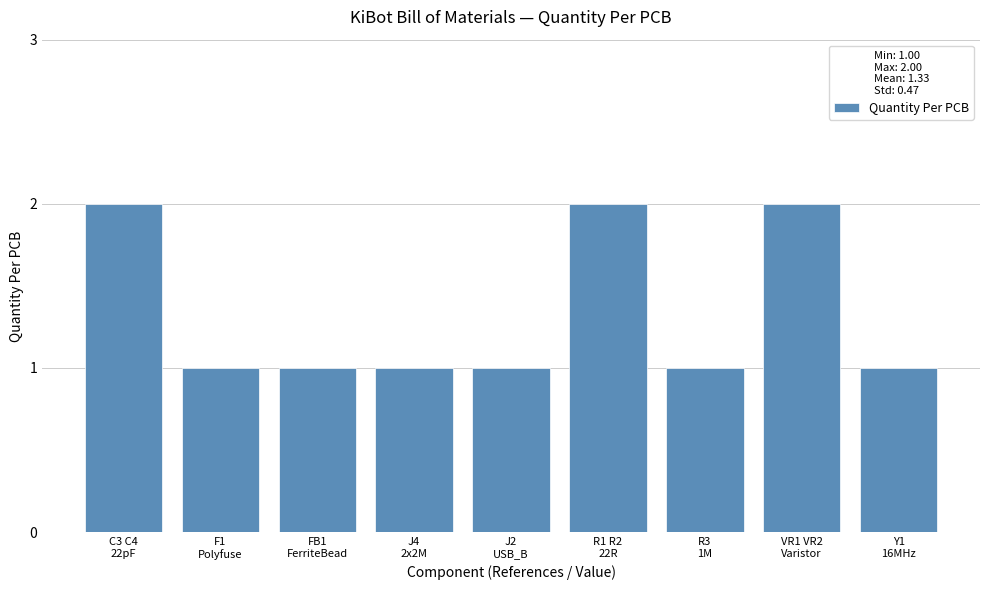

How many bars are there in total?

9